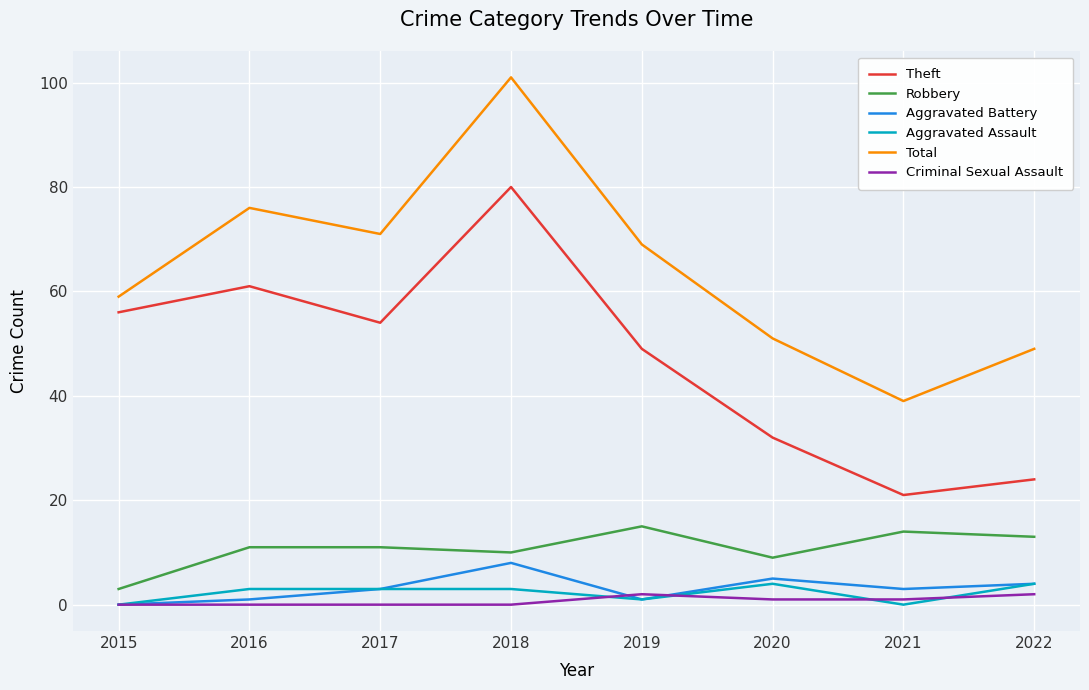

Is it true that Aggravated Assault equals 1 at 2019?

True